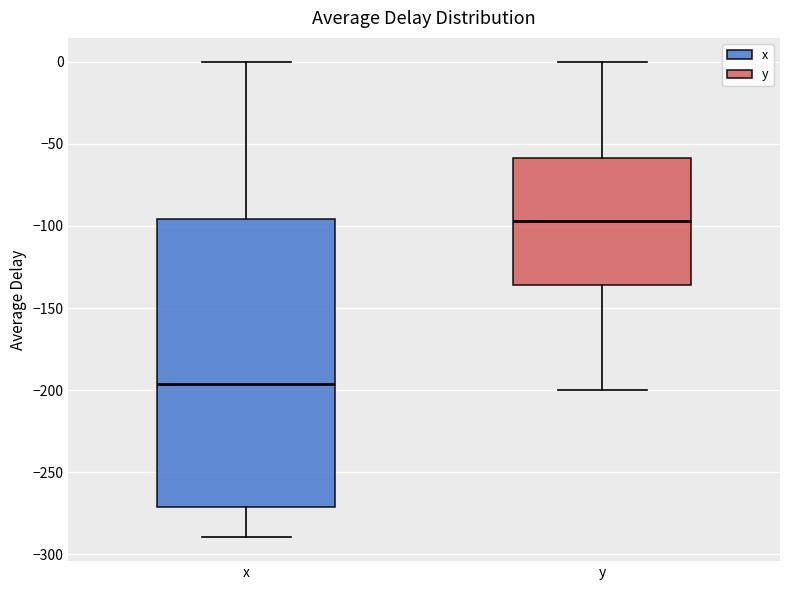

Which box is the tallest, from its lower edge to its upper edge?

x